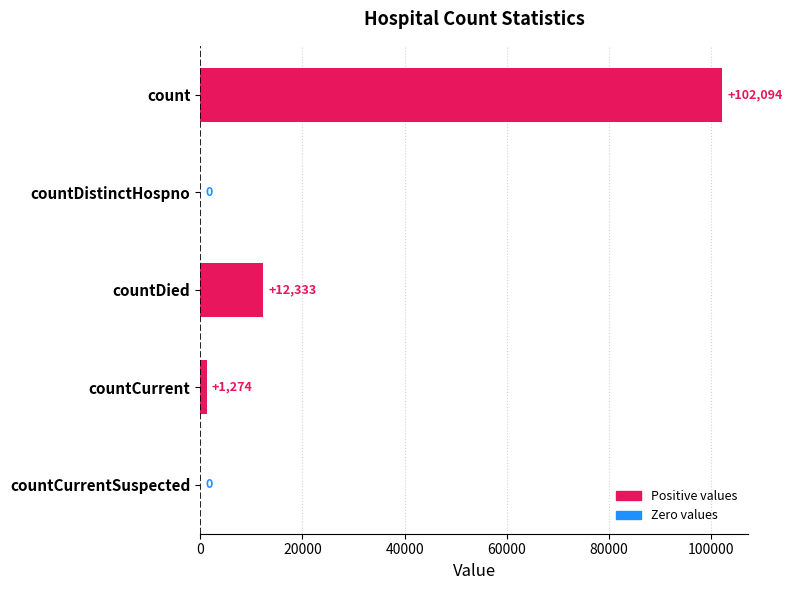

Reading top to bottom, what are all the values shown in this chart?

count=102094	countDistinctHospno=0	countDied=12333	countCurrent=1274	countCurrentSuspected=0